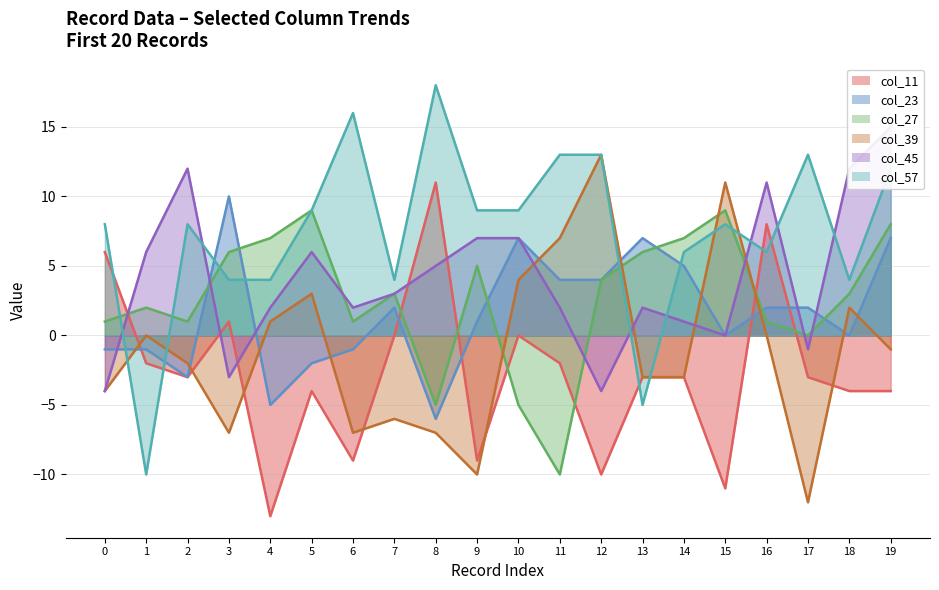

In col_57, how many points are higher than both neighbors (excluding endpoints)?

5